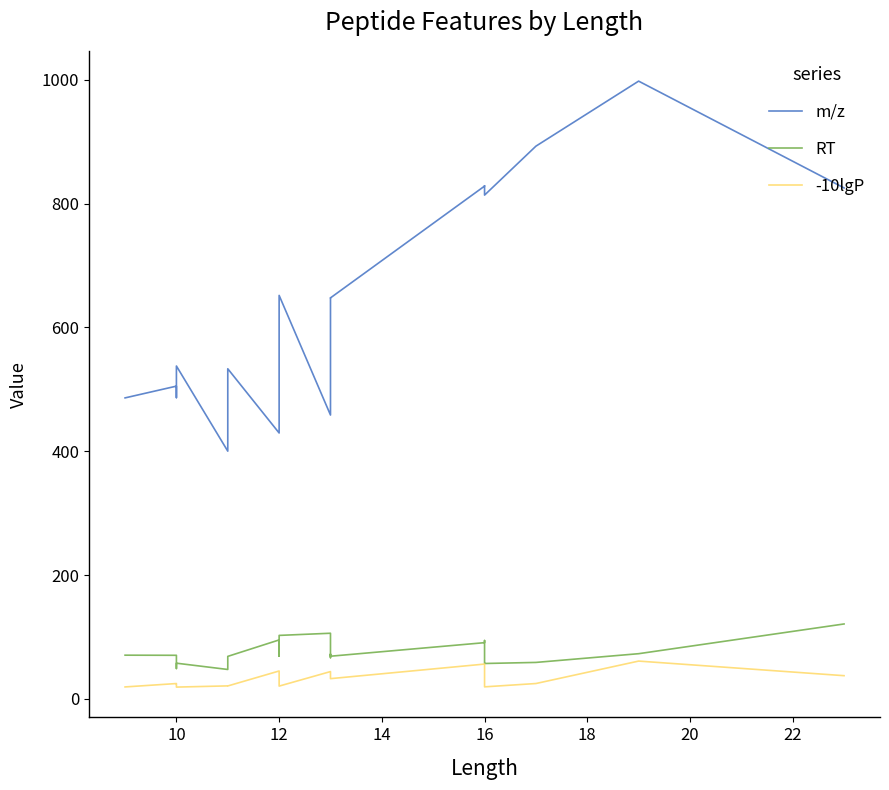

Is it true that RT equals 68.7 at 18?

True